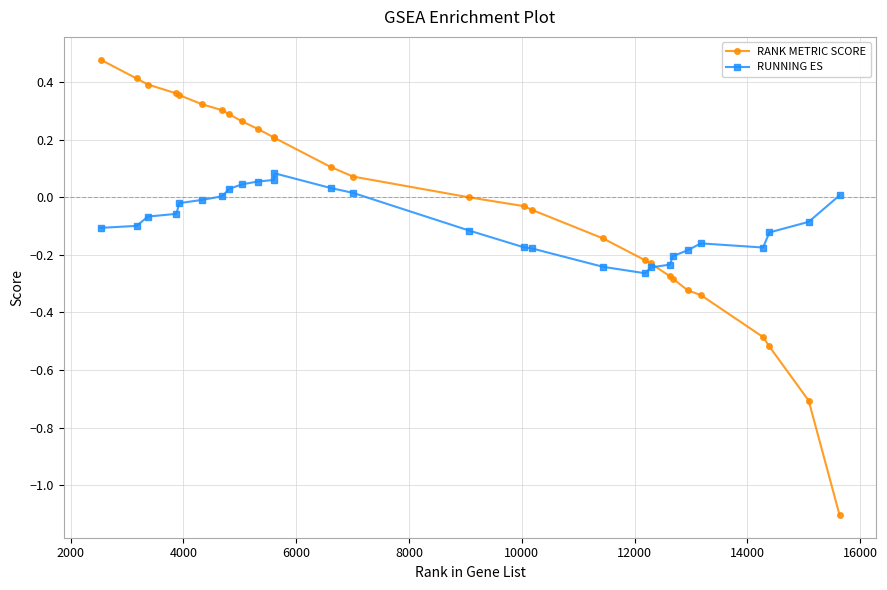

What are all the series names shown in the legend?

RANK METRIC SCORE, RUNNING ES